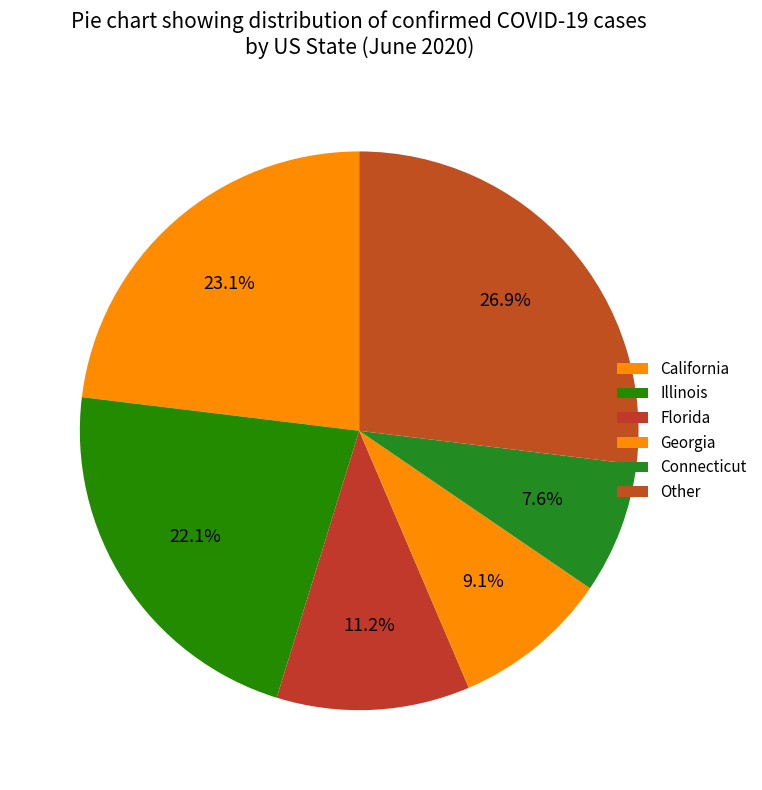

To the nearest percent, what is the average slice percentage?

17%